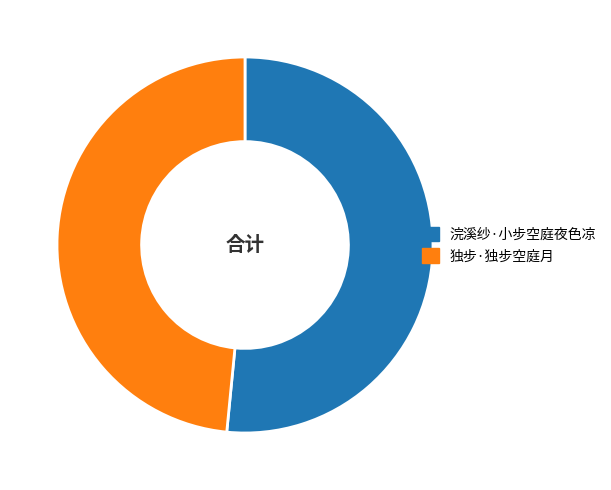

Rank the categories by value from highest to lowest.

浣溪纱·小步空庭夜色凉, 独步·独步空庭月